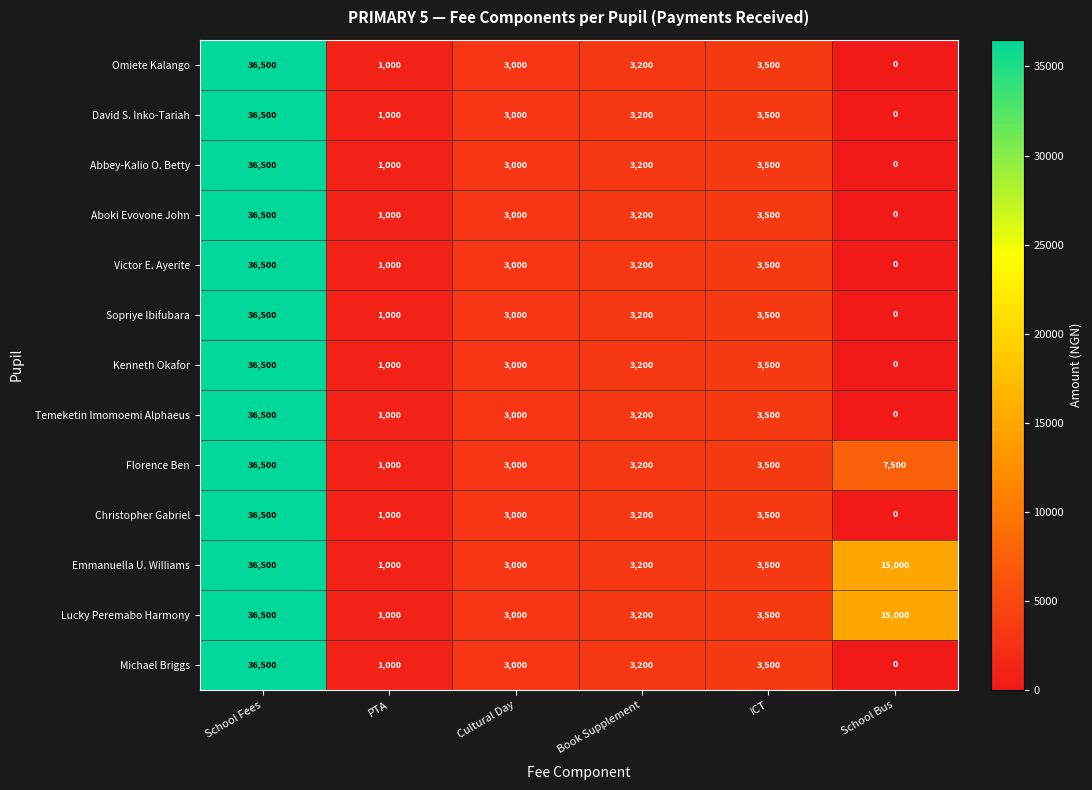

Rank the categories by Sopriye Ibifubara value from lowest to highest.

School Bus, PTA, Cultural Day, Book Supplement, ICT, School Fees